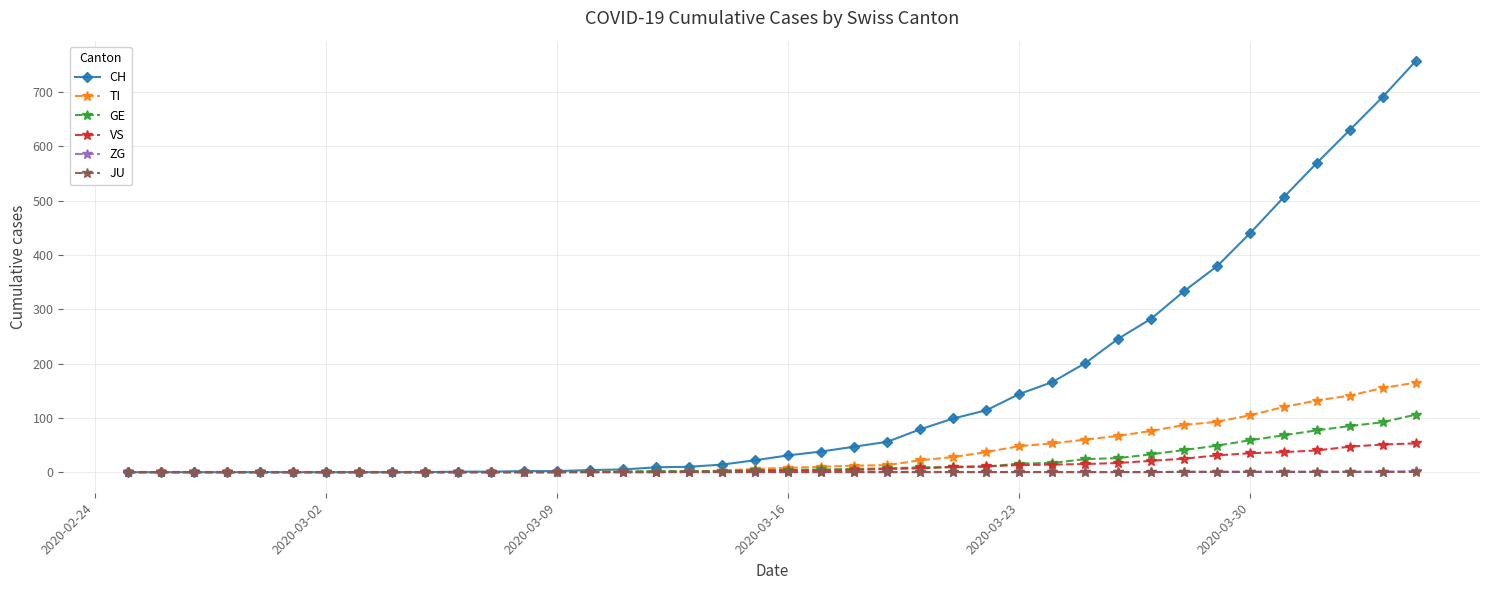

Which series has the largest range (max minus min)?

CH